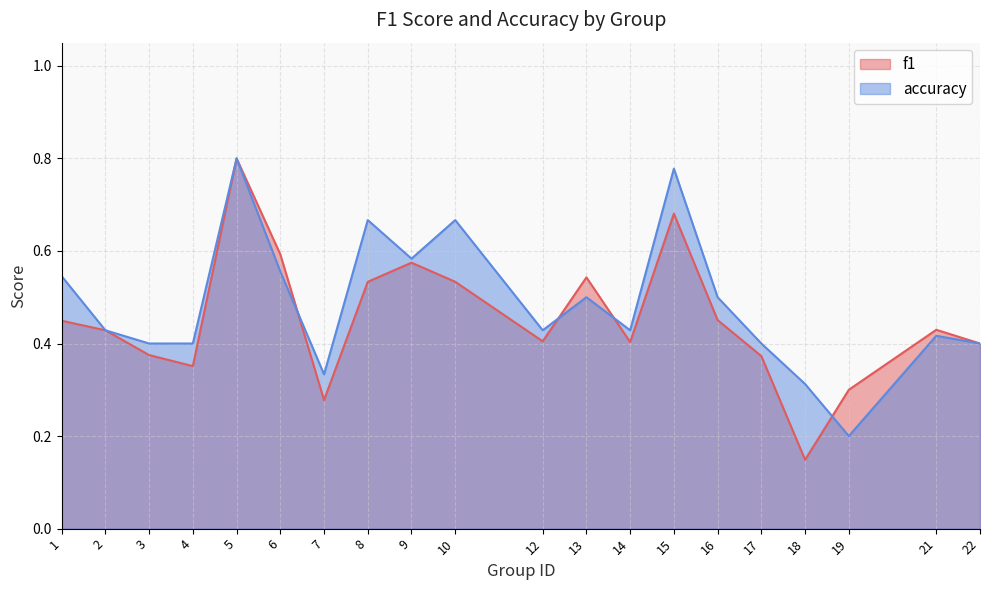

True or false: accuracy has a value of 0.4 at 10.

False